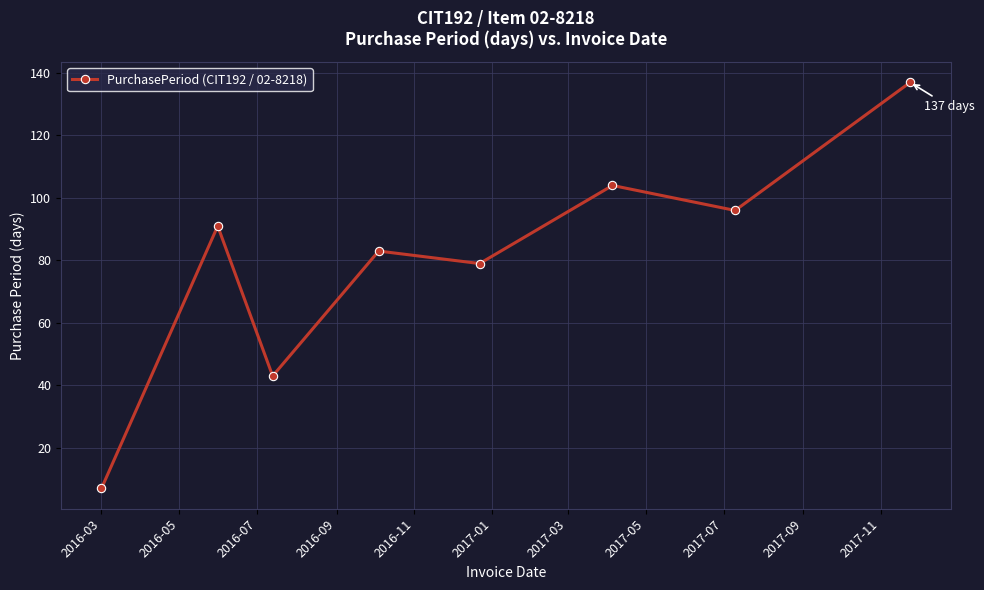

Reading left to right, what are all the values shown in this chart?

7	91	43	83	79	104	96	137